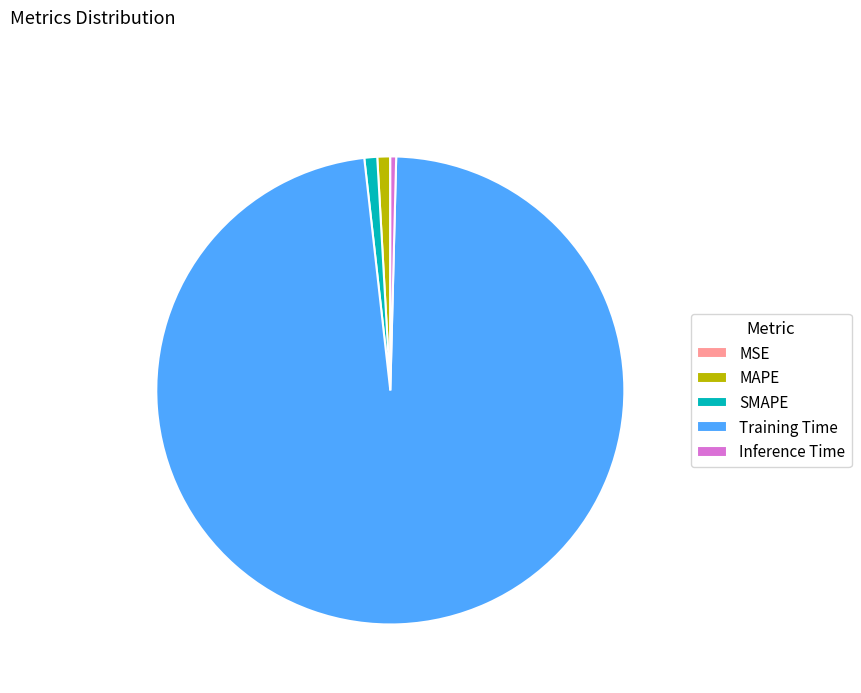

Which category has the biggest portion of the pie?

Training Time